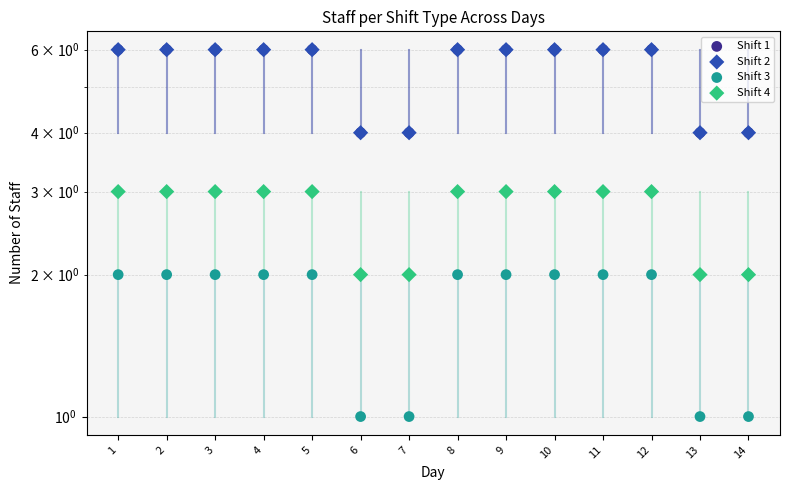

Which series has the largest total across all categories?

Shift 1